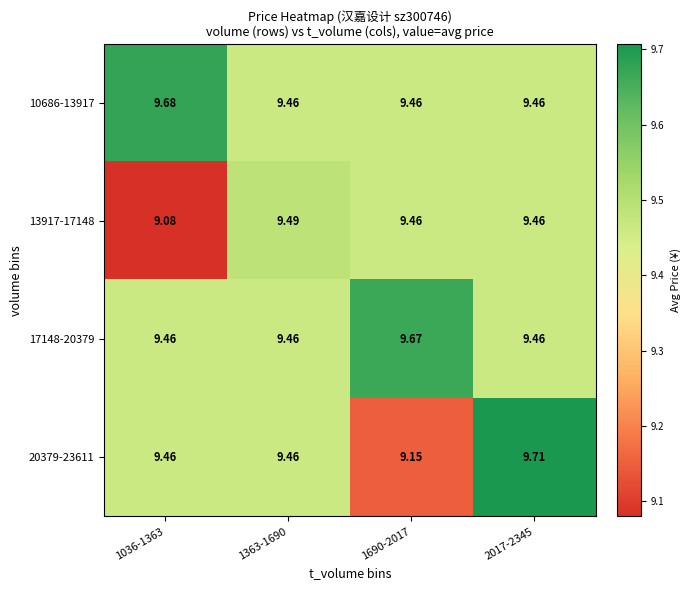

Is the value of 20379-23611 at 2017-2345 greater than the value of 17148-20379 at 1690-2017?

Yes